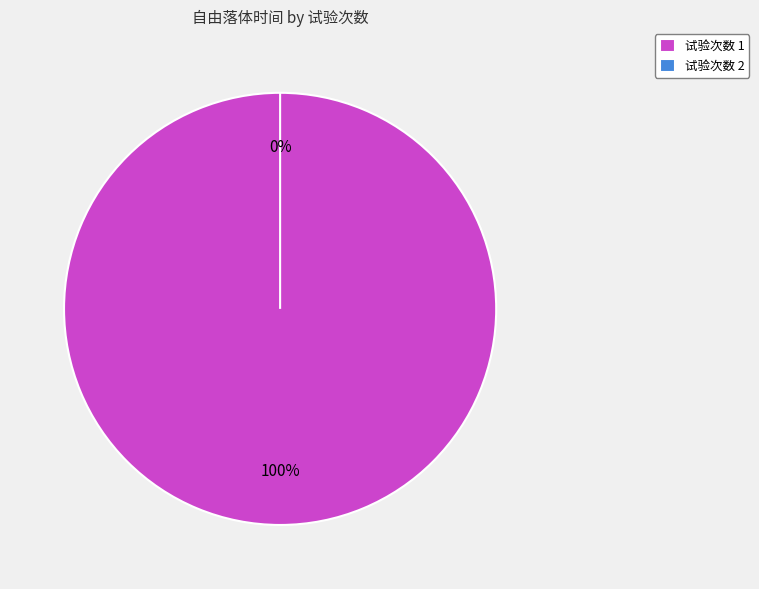

Is it true that 1 is 100% of the pie?

True